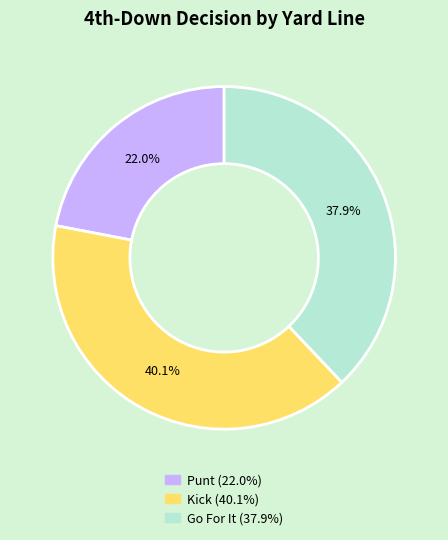

Is there any slice that represents more than half of the pie?

No